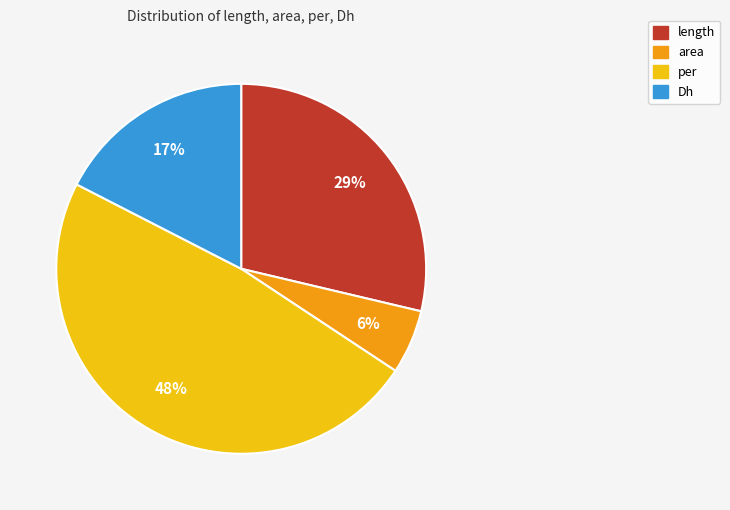

To the nearest percent, what is the combined percentage of length and per?

77%